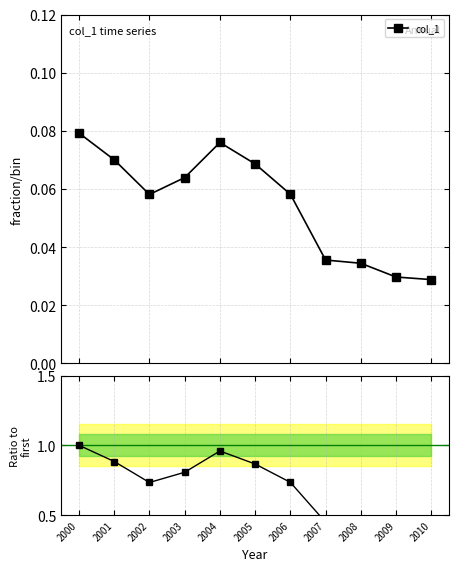

Is the value of col_1 / first at 2010 greater than the value of col_1 at 2007?

Yes